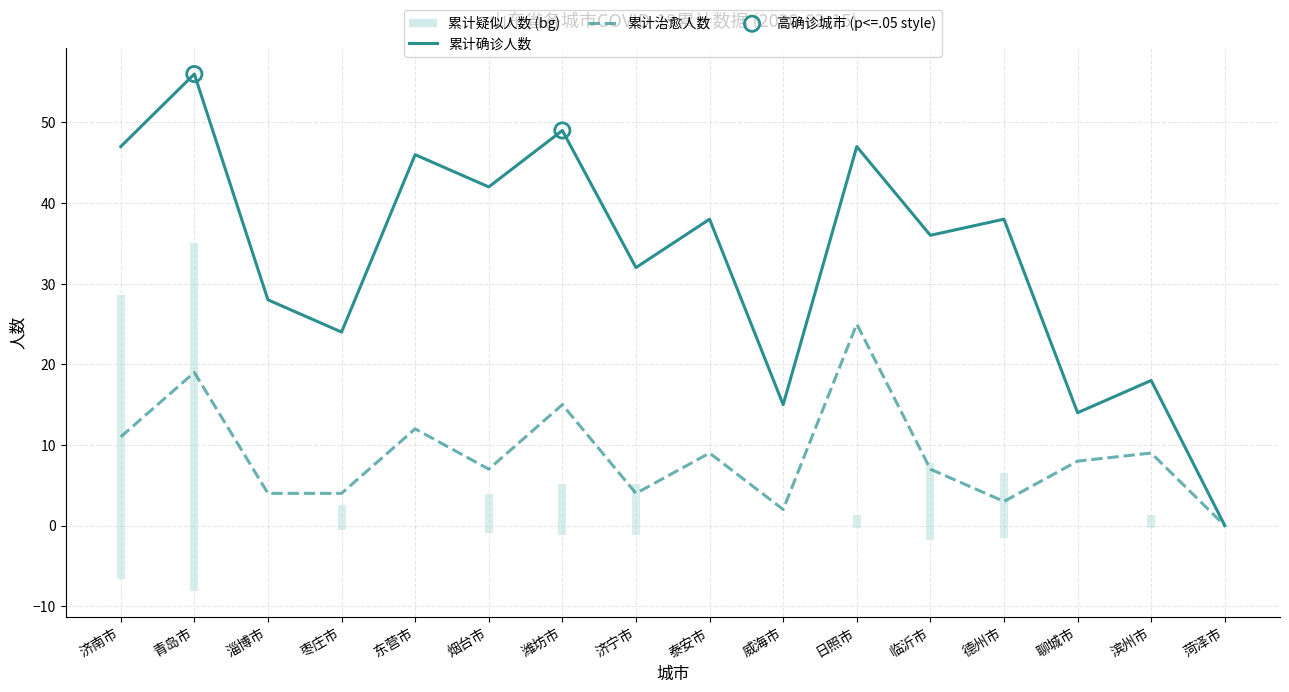

Is the value of 累计治愈人数 at 济南市 greater than the value of 累计确诊人数 at 泰安市?

No